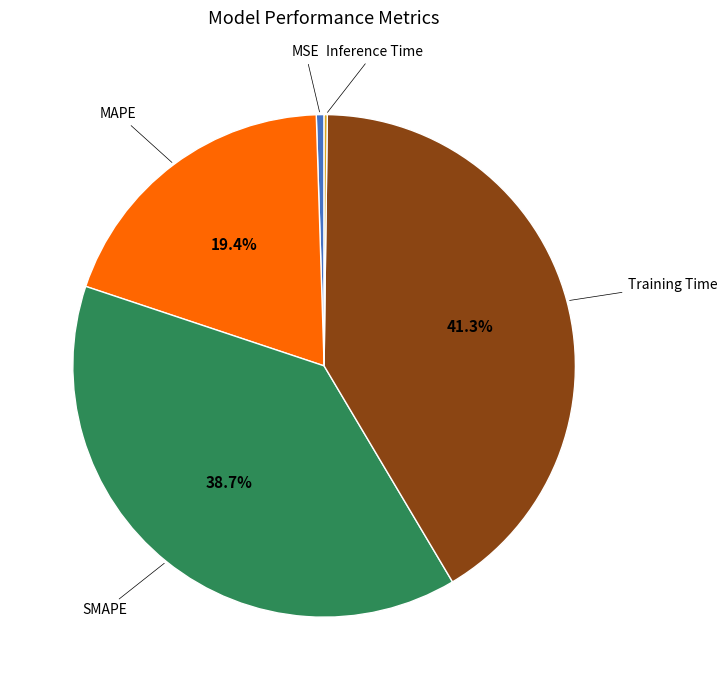

Is there a majority slice in this chart?

No